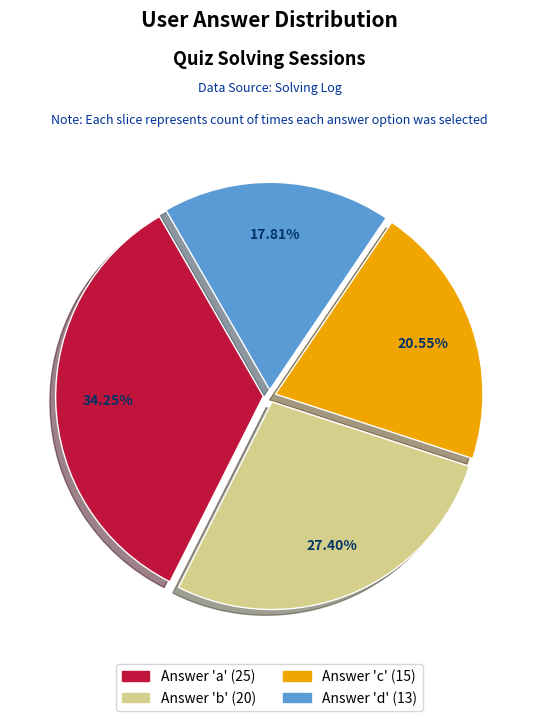

How many segments does this pie chart have?

4